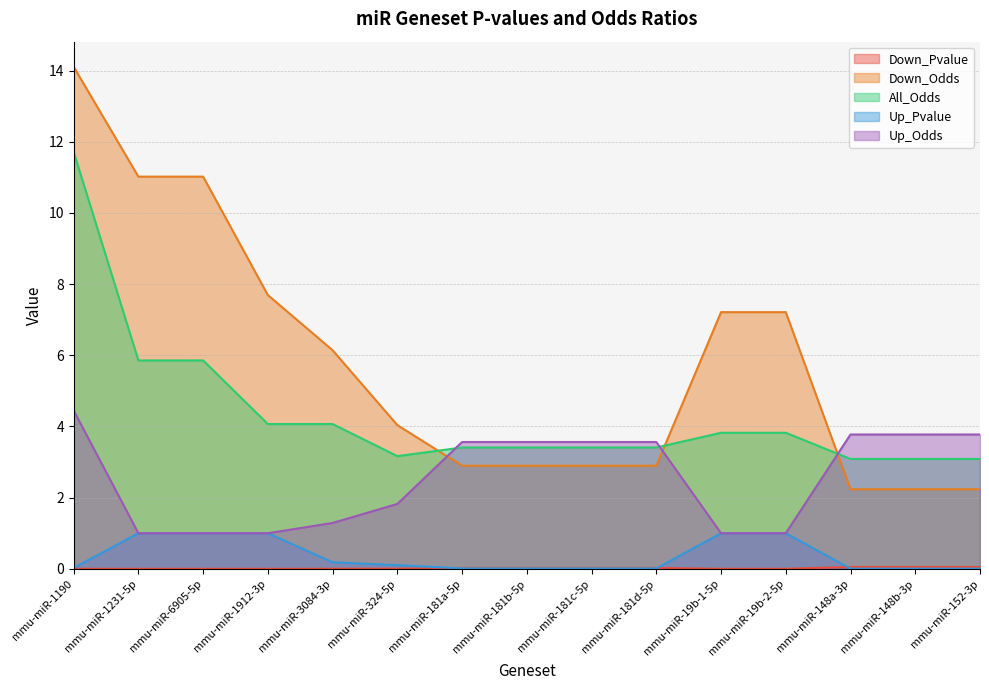

How many categories are shown in the chart?

15